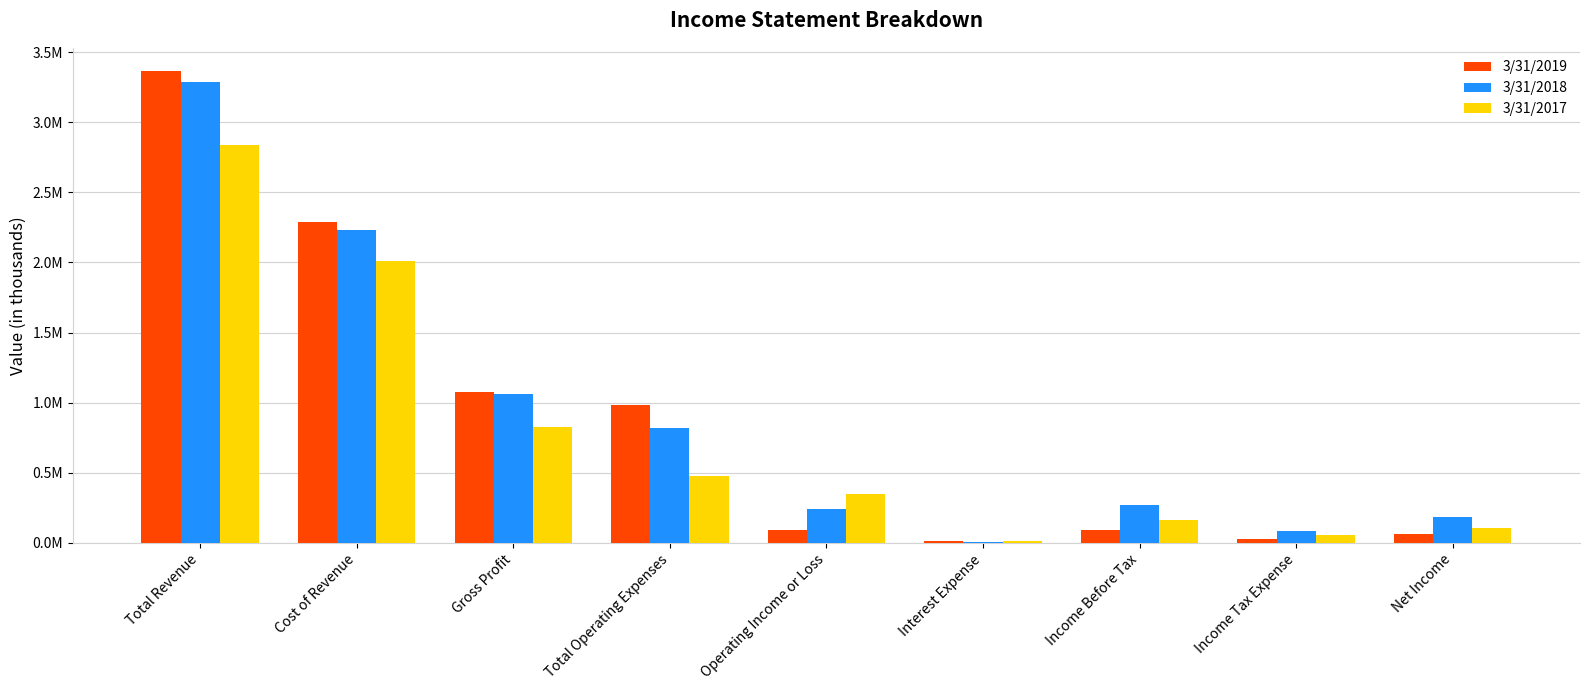

Is it true that 3/31/2017 equals 3239345 at Cost of Revenue?

False